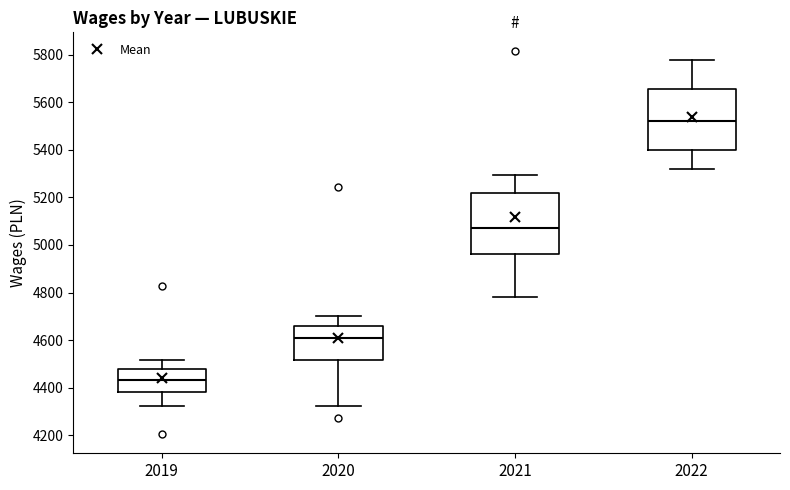

Which box's median line is the highest?

2022